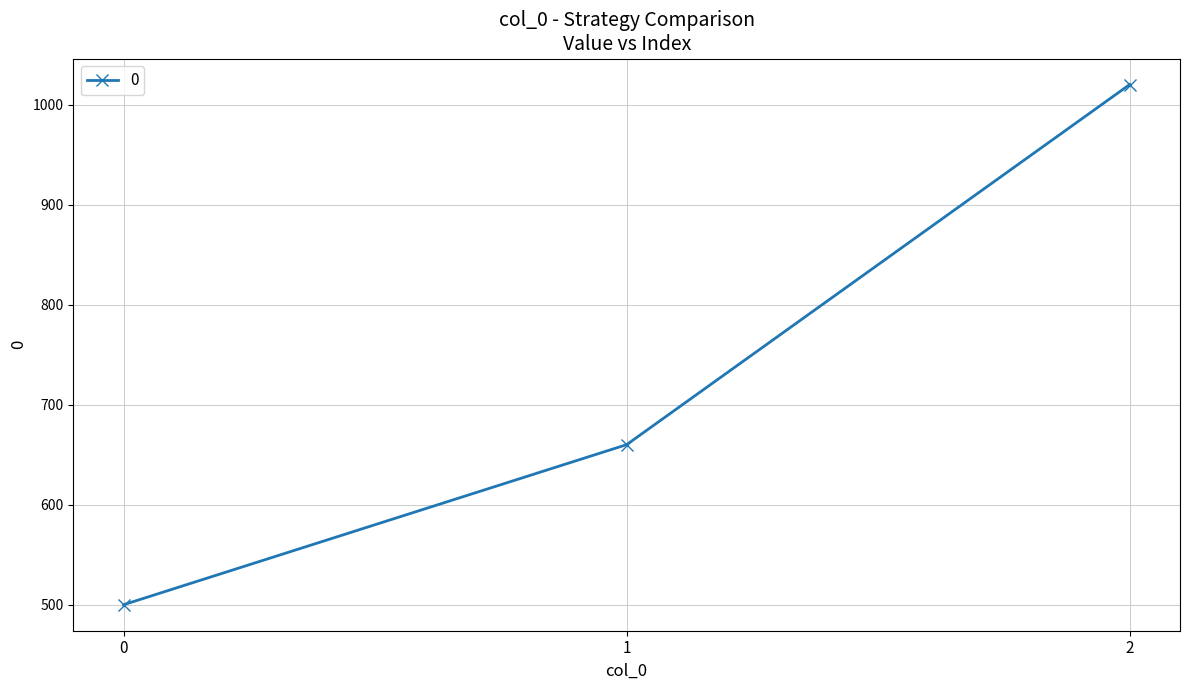

Which category has the highest value across all series?

2